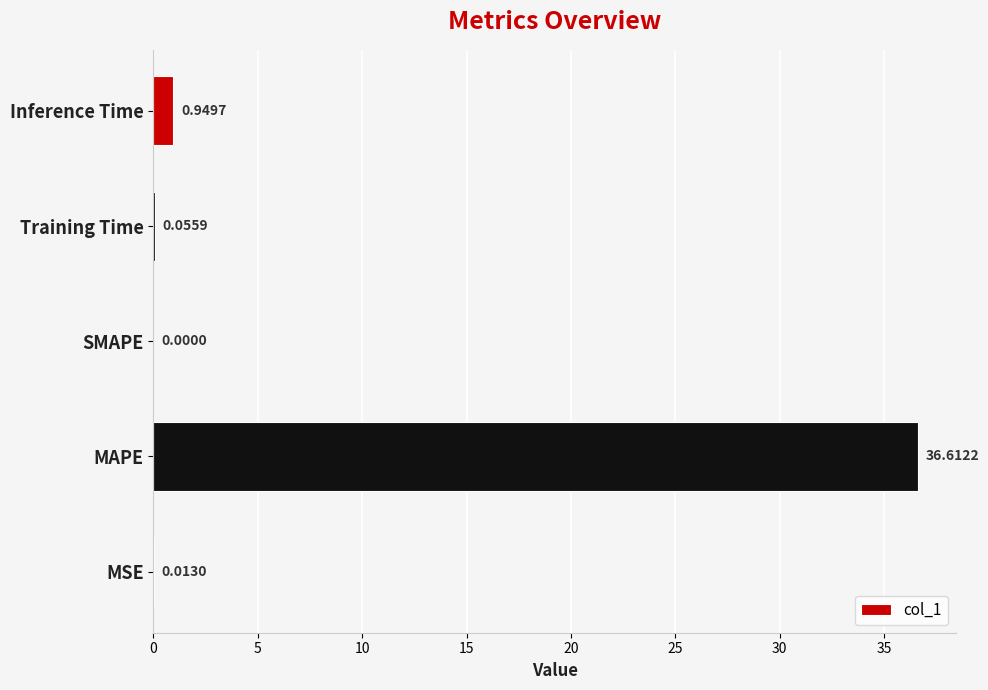

What is the sum of all values?

37.6